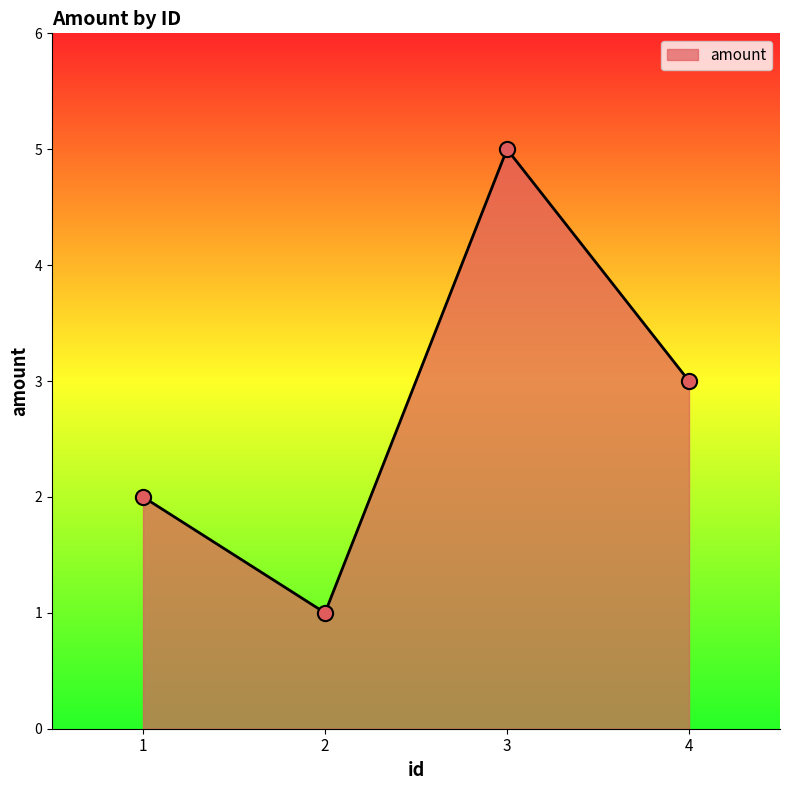

What is the change in value from 1 to 2?

-1